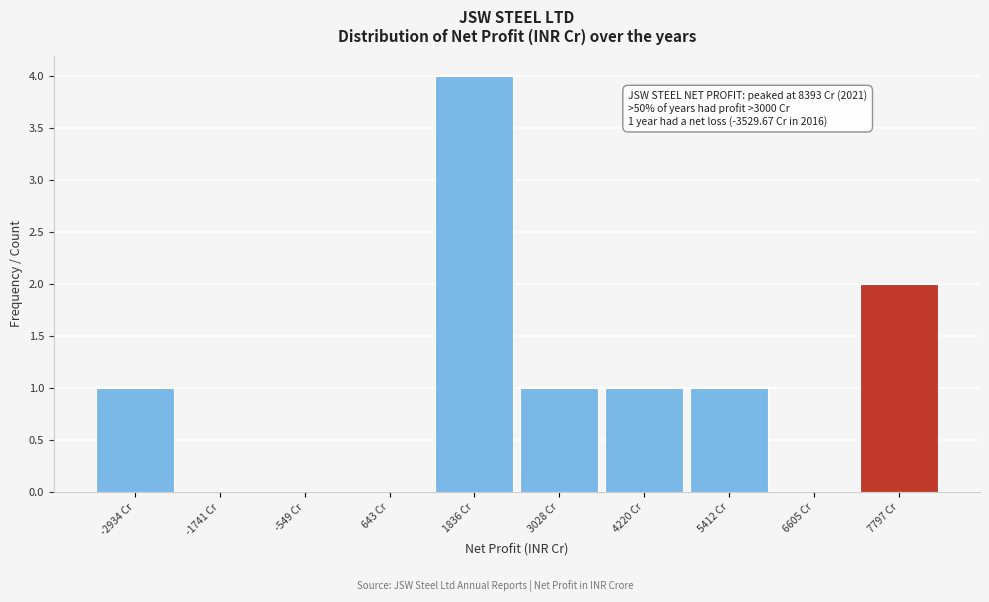

Over which range of the x-axis is the bar tallest?

1200 to 2400